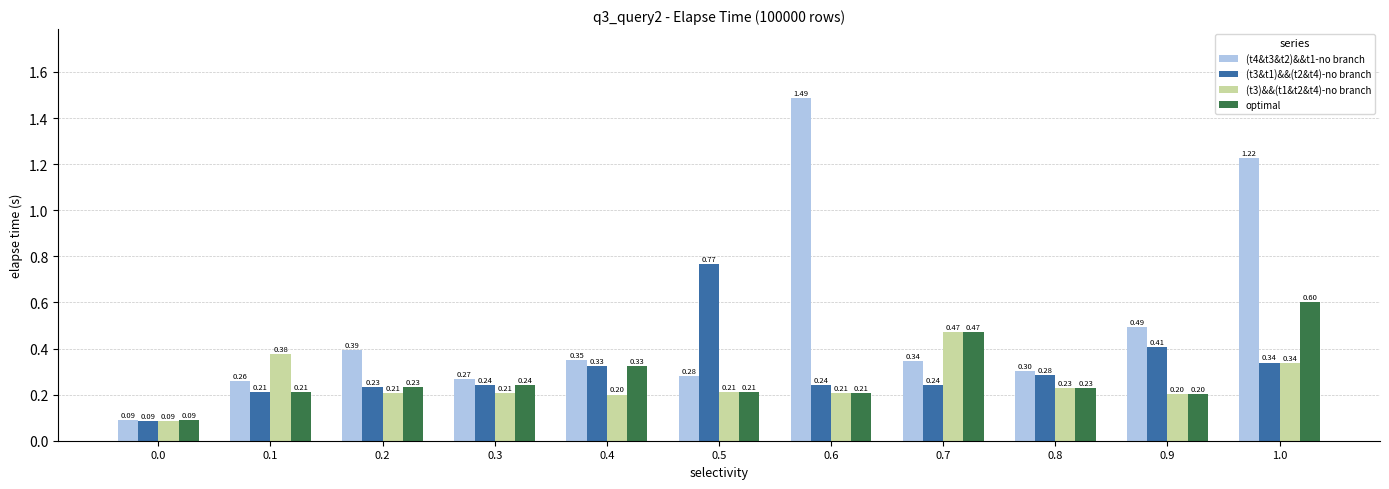

What is the label of the 9th bar from the right?

0.2